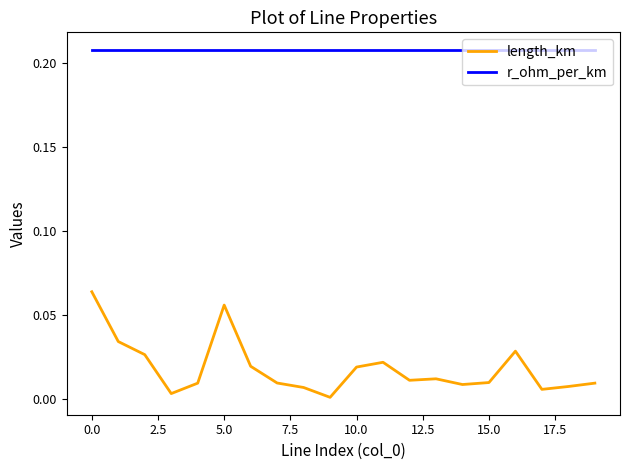

Which series has the widest spread of values?

length_km